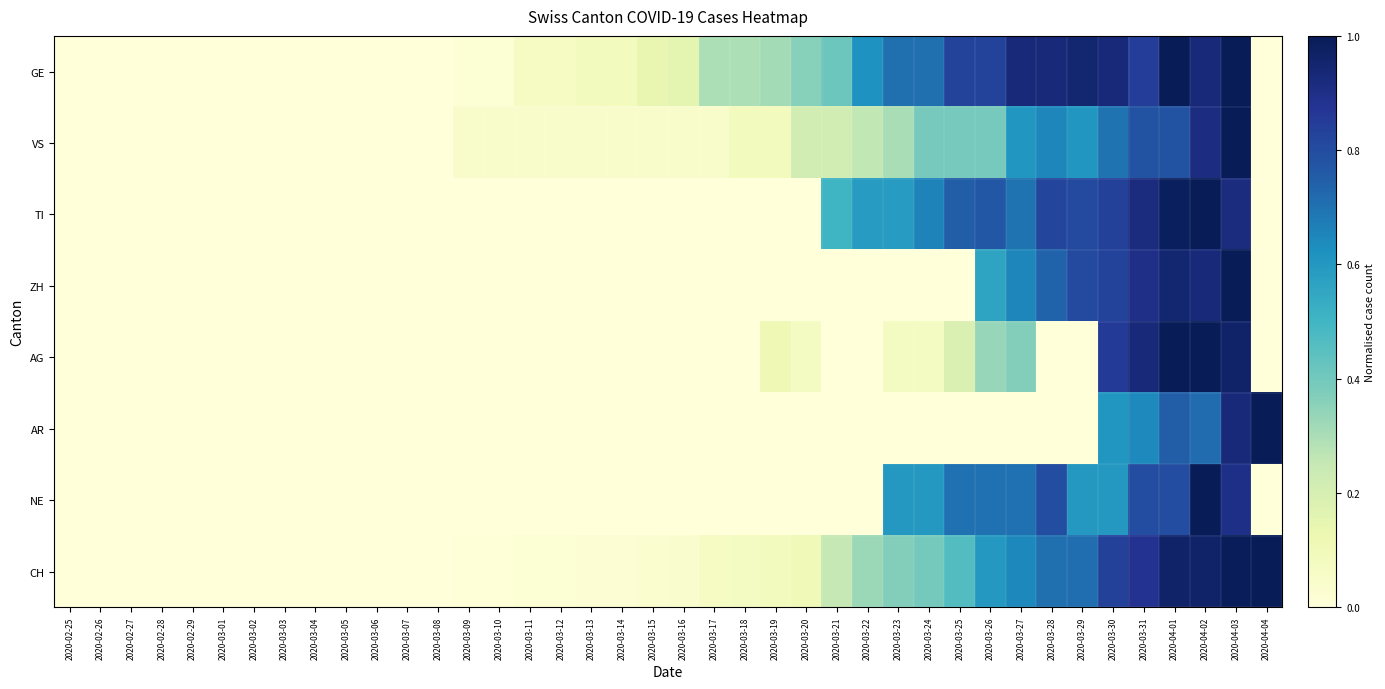

Rank the series at 2020-03-30 from lowest to highest value.

NE, AR, VS, ZH, TI, CH, AG, GE